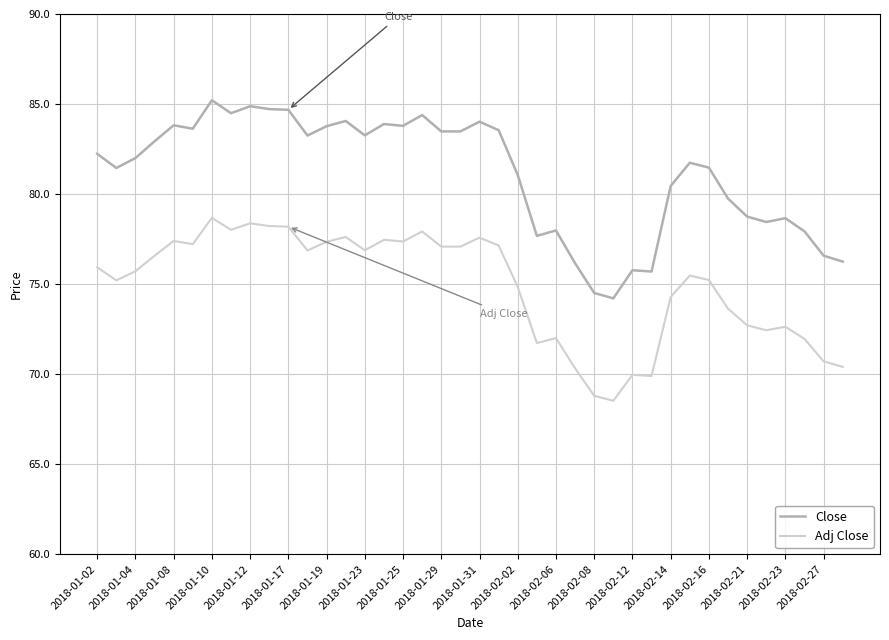

Which series has the largest total across all categories?

Close